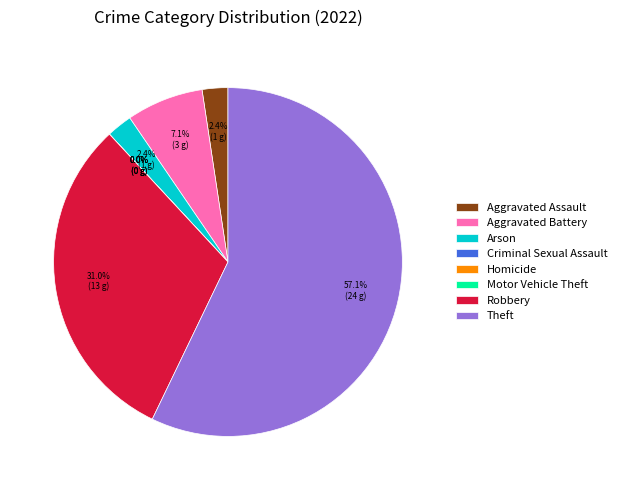

Is it true that Robbery is 31% of the pie?

True